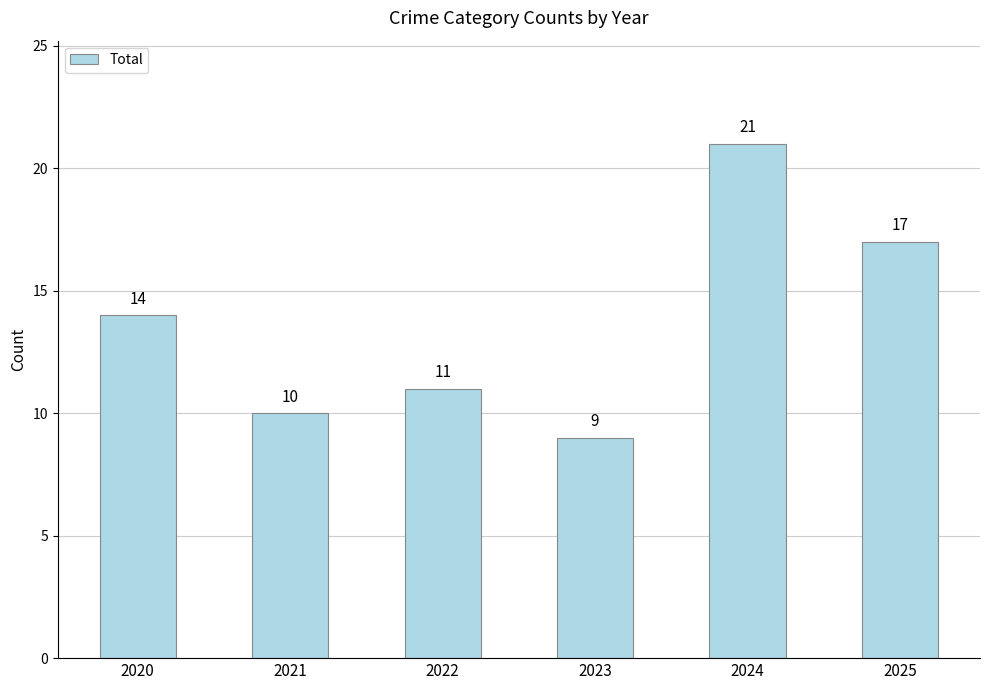

How many values are below 14?

3